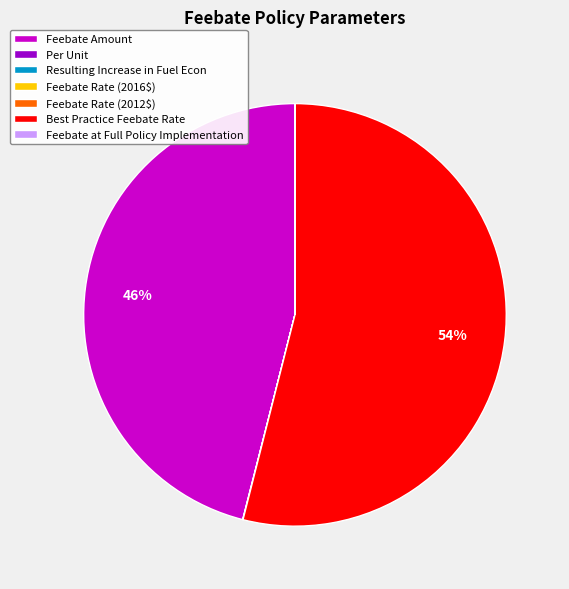

True or false: Best Practice Feebate Rate accounts for 64% of the total.

False